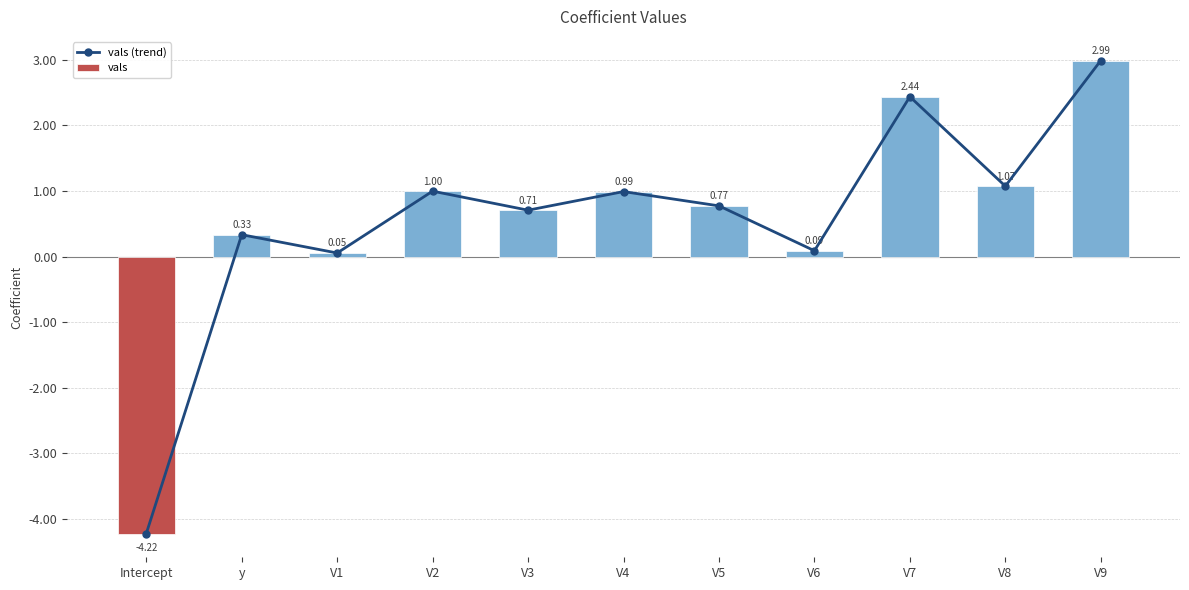

What is the total value across all series at V3?

1.4